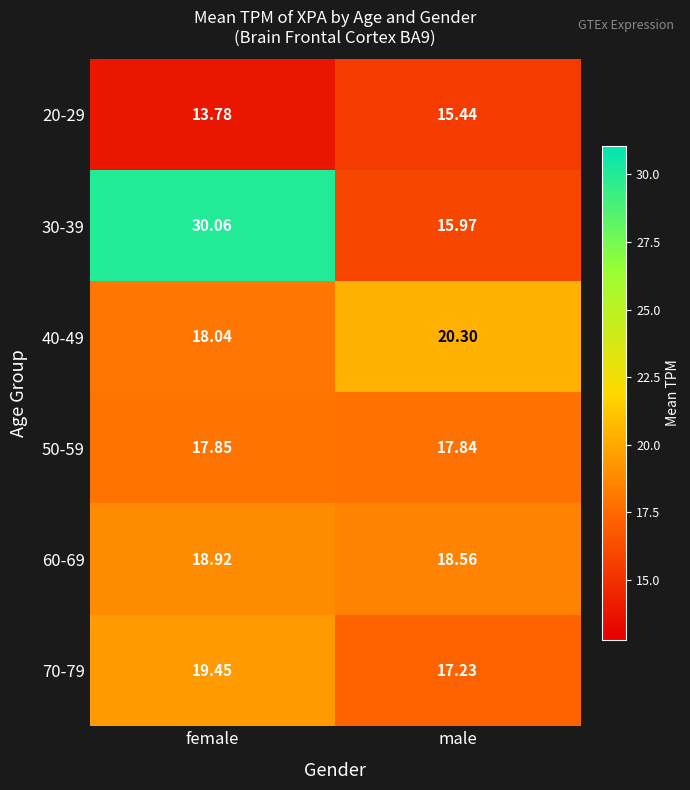

At male, list the series in order from smallest to largest.

20-29, 30-39, 70-79, 50-59, 60-69, 40-49